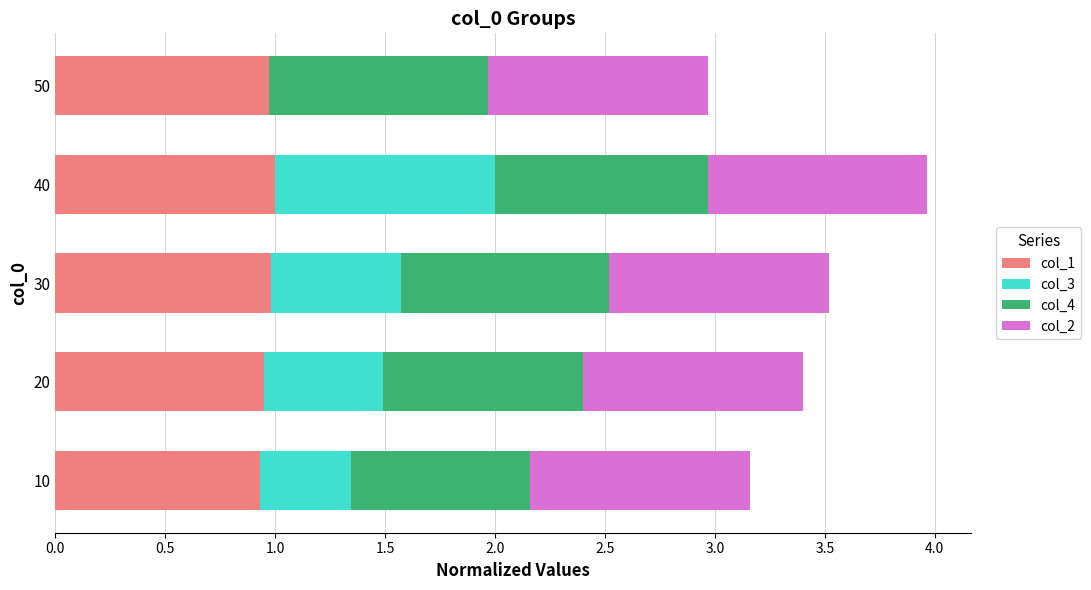

Count the number of categories in the chart.

5